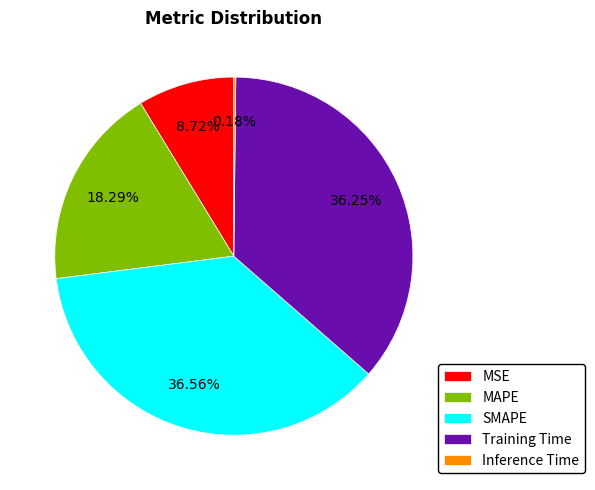

Which has a higher value, Training Time or MAPE?

Training Time